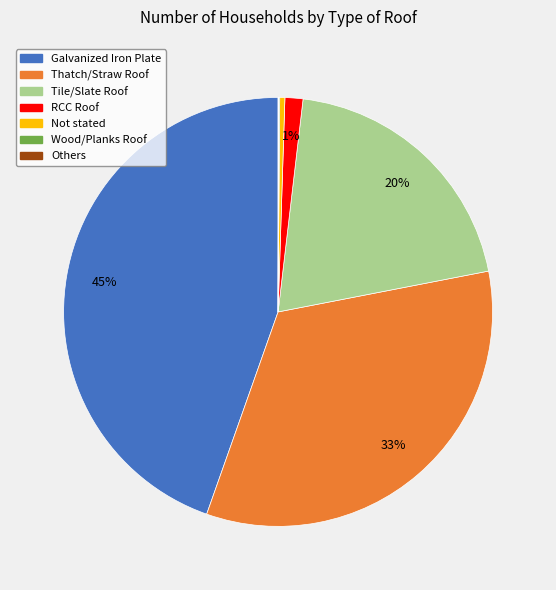

Combined, do Tile/Slate Roof and Not stated account for over 50%?

No